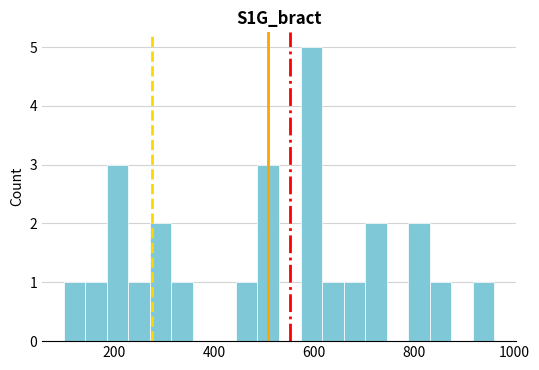

Around what value on the x-axis is the tallest bar? Give the approximate position of its centre, as read against the axis.

600